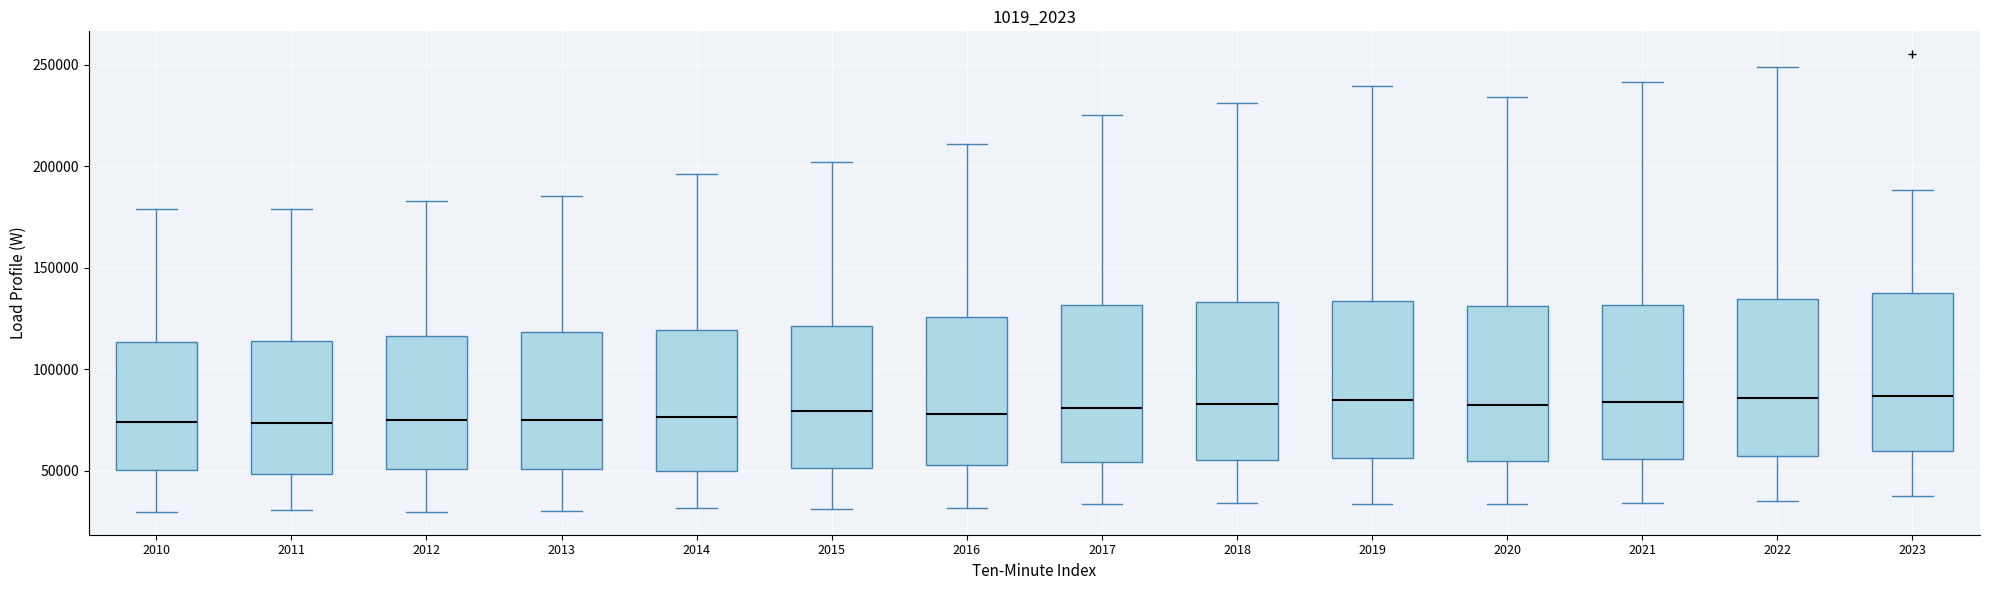

Where does the lower whisker of the box at x = 2014 end on the y-axis? The values are not printed on the chart, so give them approximately, as read against the axis.

30000